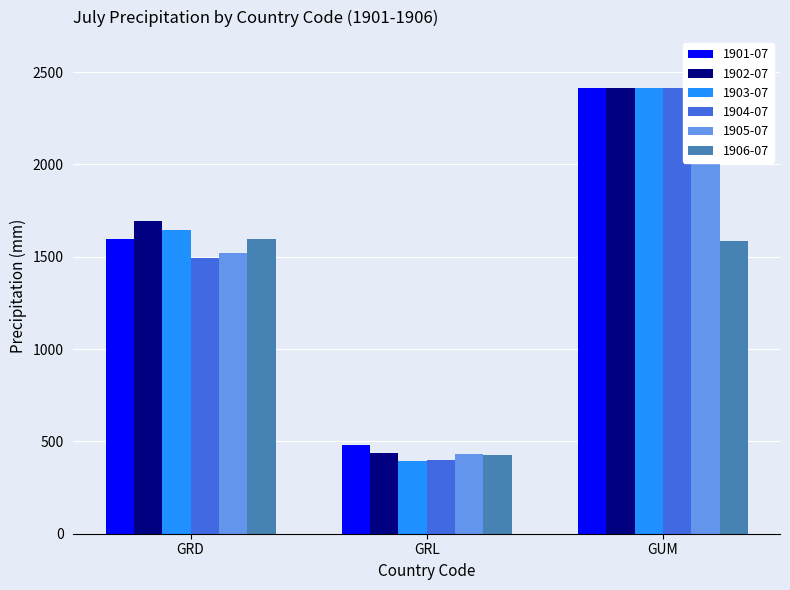

The value of 1905-07 at GRD is 1522.2. True or false?

True